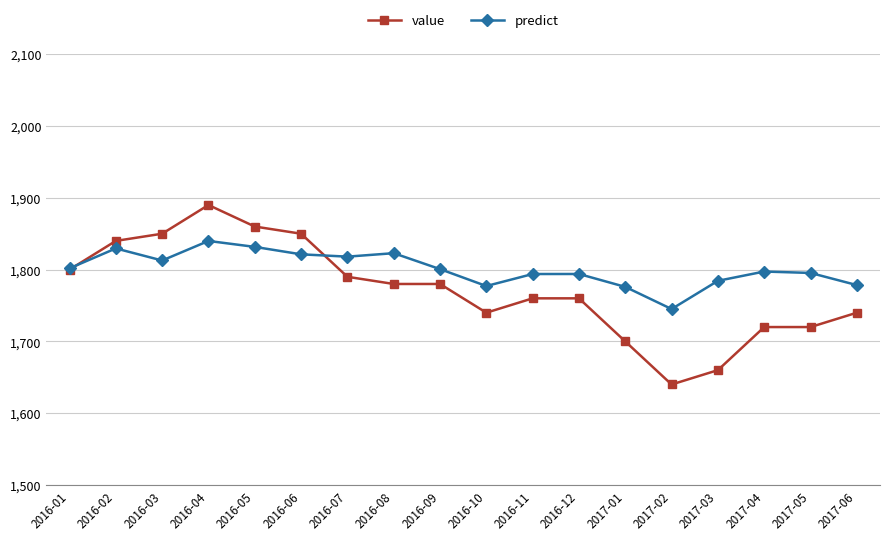

True or false: predict has more than 0 points higher than both neighbors.

True